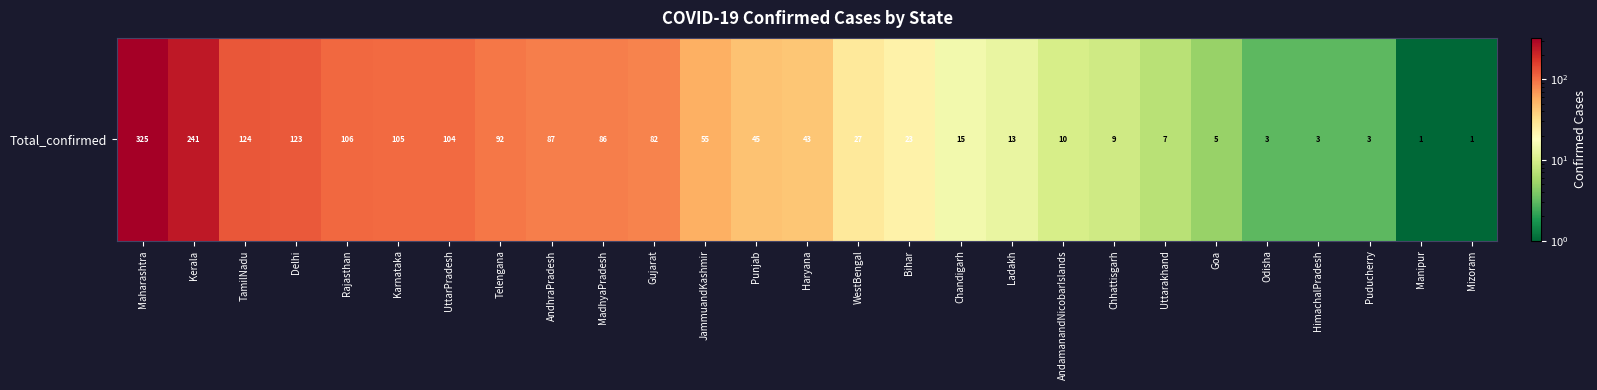

Rank the categories by value from lowest to highest.

Manipur, Mizoram, Odisha, HimachalPradesh, Puducherry, Goa, Uttarakhand, Chhattisgarh, AndamanandNicobarIslands, Ladakh, Chandigarh, Bihar, WestBengal, Haryana, Punjab, JammuandKashmir, Gujarat, MadhyaPradesh, AndhraPradesh, Telengana, UttarPradesh, Karnataka, Rajasthan, Delhi, TamilNadu, Kerala, Maharashtra